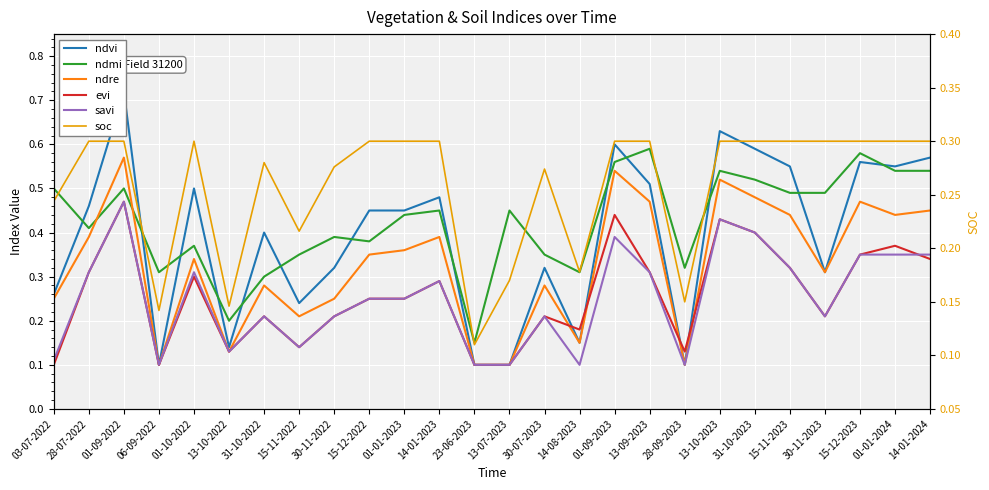

What is the difference between the second highest and second lowest values in the ndvi series?

0.5